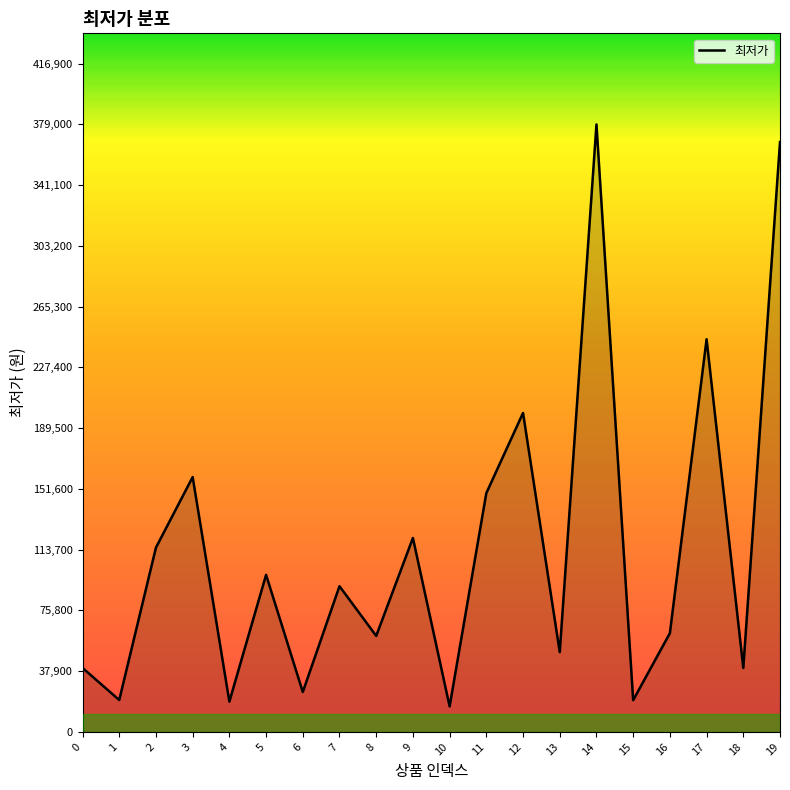

What is the difference between the maximum and minimum values?

363100